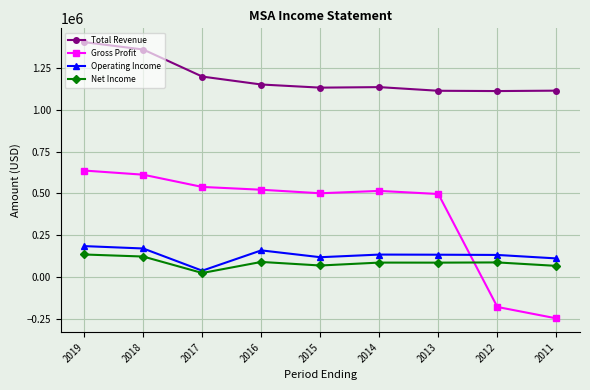

At which label does Total Revenue reach its peak?

2019